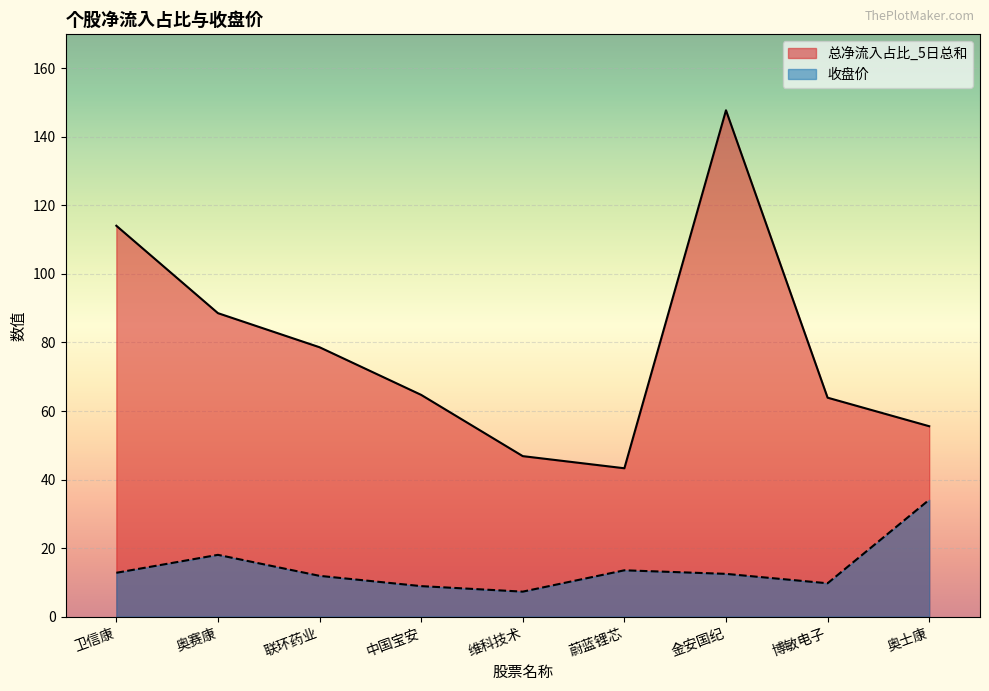

How many lines are shown in the chart?

2